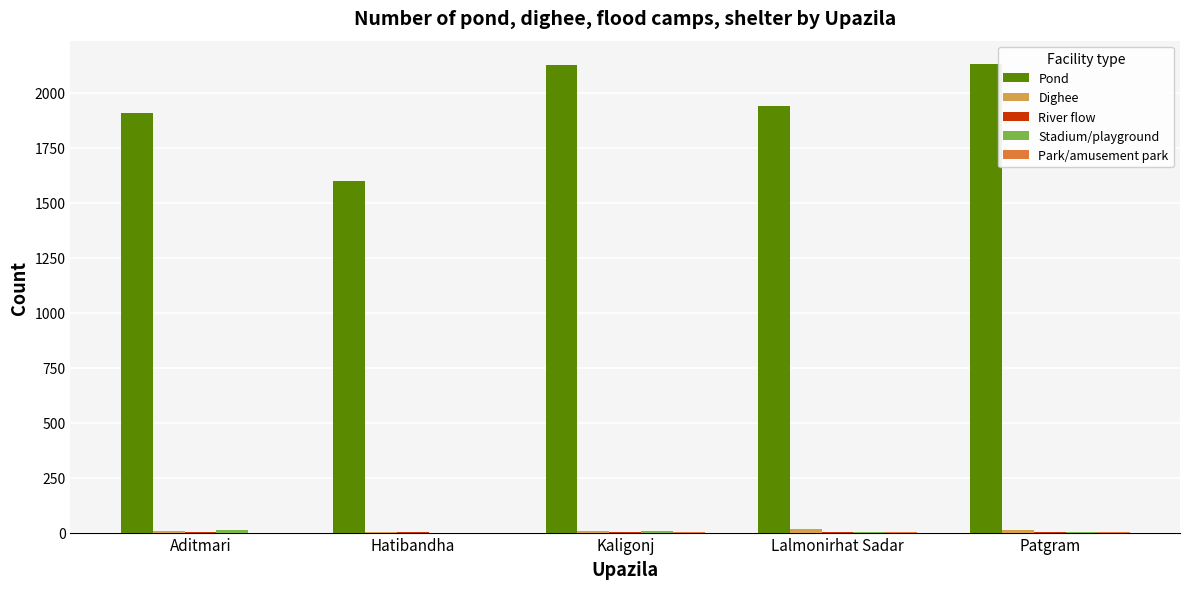

Which series has the largest total across all categories?

Pond